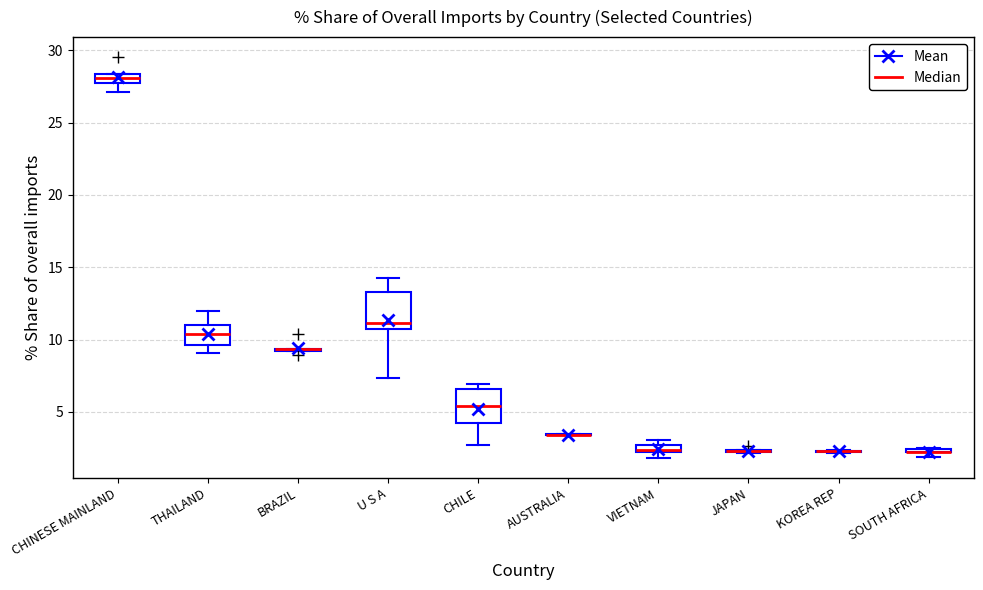

Where is the upper edge of the box for CHINESE MAINLAND on the y-axis? The values are not printed on the chart, so give them approximately, as read against the axis.

28.5